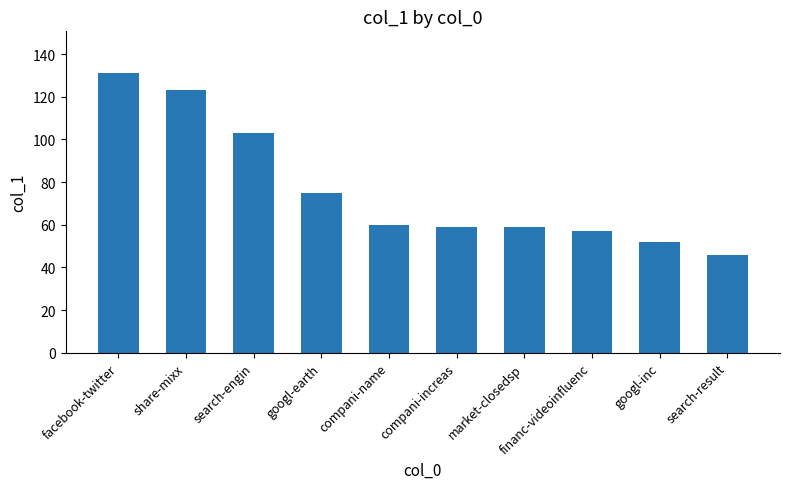

What is the label of the 9th bar from the right?

share-mixx